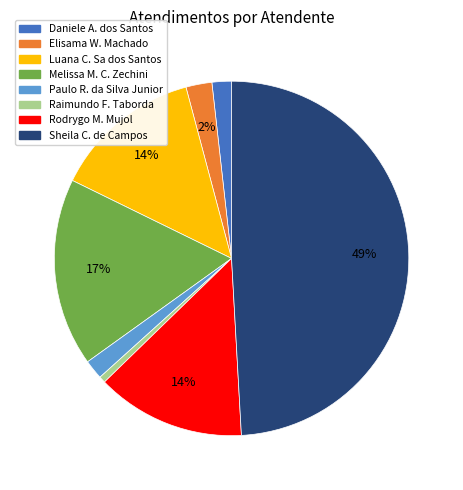

Does any single category account for the majority?

No